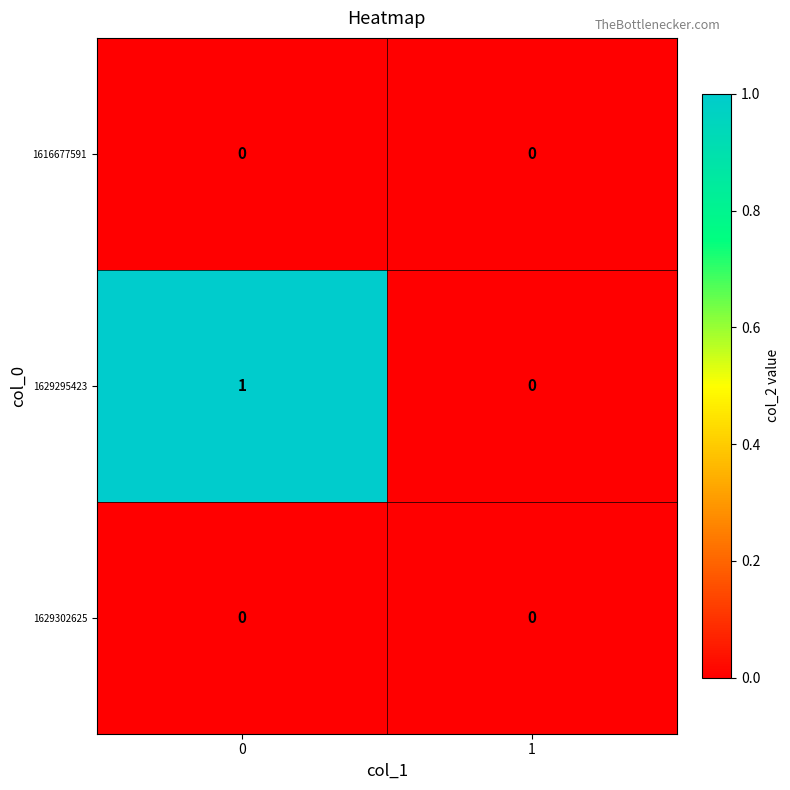

The 1629295423 series shows 1 at 1. True or false?

False